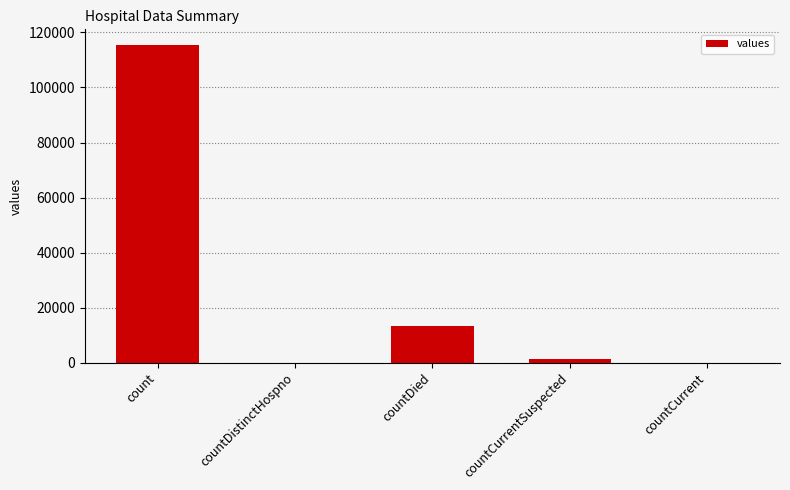

The value at count is 115379. True or false?

True